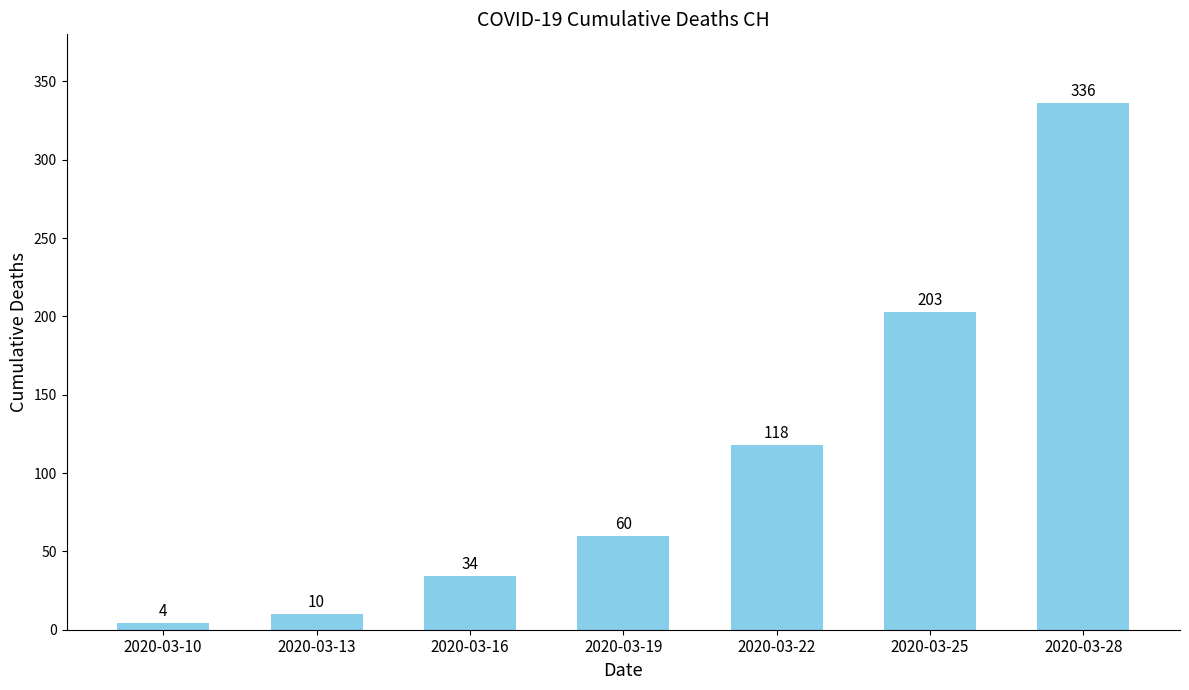

What is the difference between the values at 2020-03-16 and 2020-03-19?

26